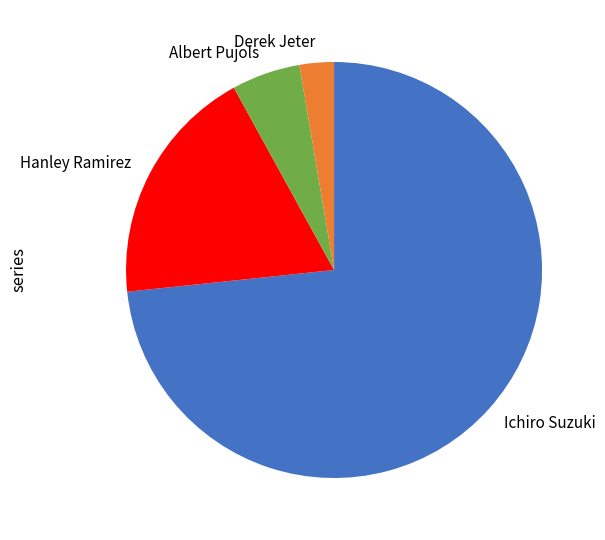

Approximately how many times larger is the value at Ichiro Suzuki compared to Hanley Ramirez?

3.9